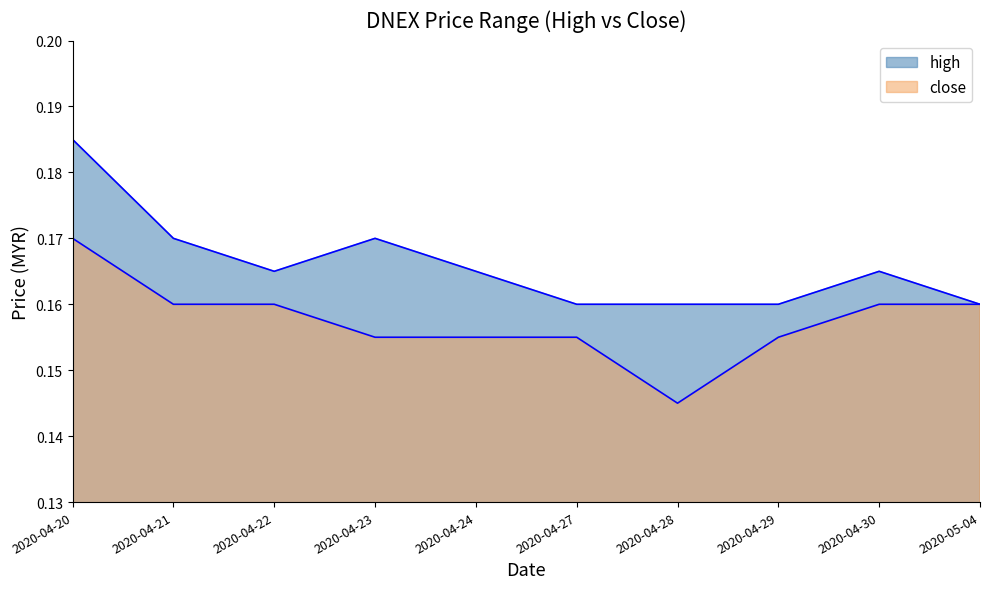

Reading left to right, extract all data points from this chart.

high: 0.2	0.2	0.2	0.2	0.2	0.2	0.2	0.2	0.2	0.2
close: 0.2	0.2	0.2	0.2	0.2	0.2	0.1	0.2	0.2	0.2